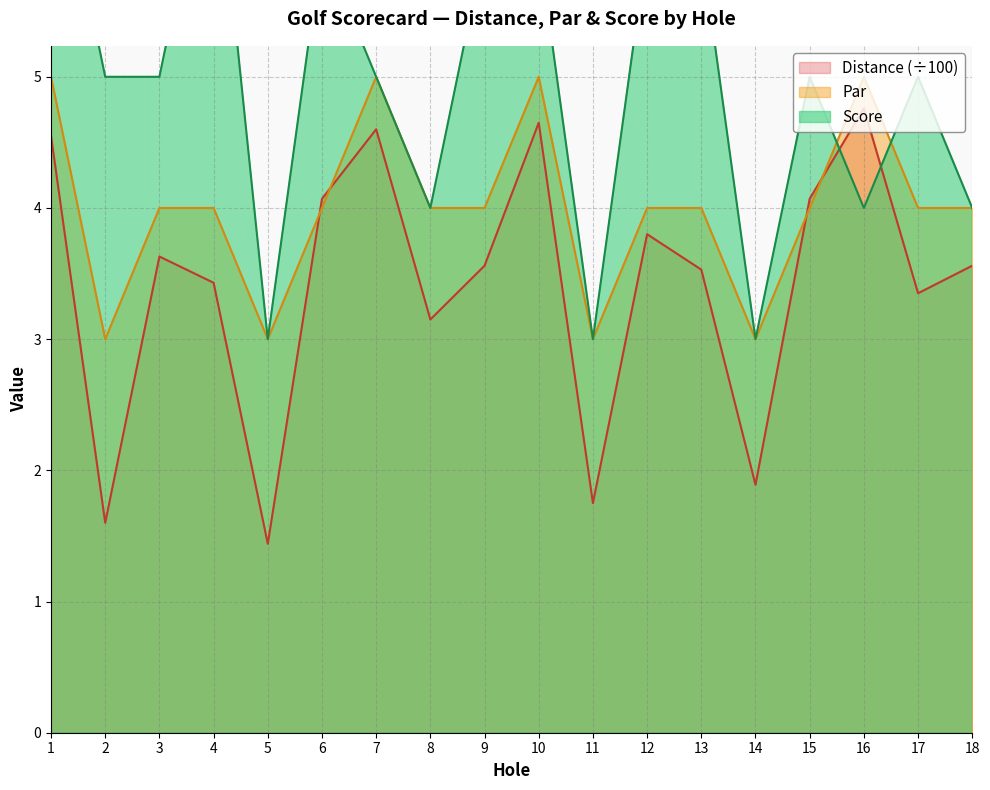

At which category does the chart reach its peak across all series?

1